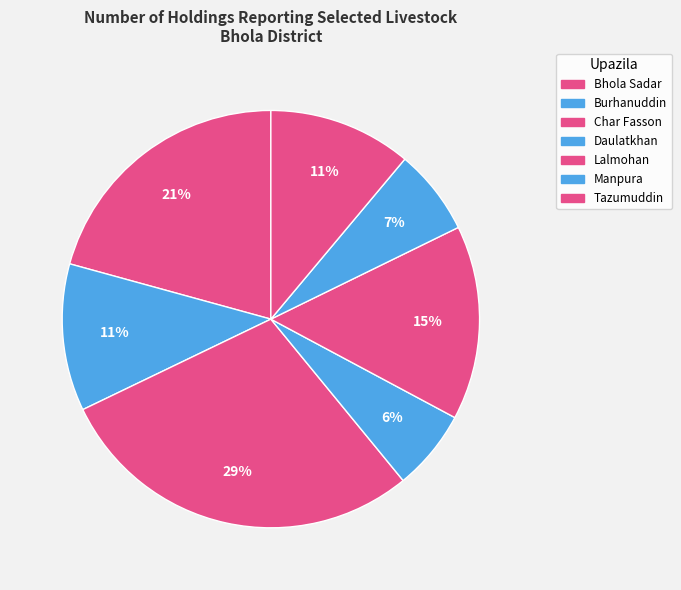

How many slices are in this pie chart?

7